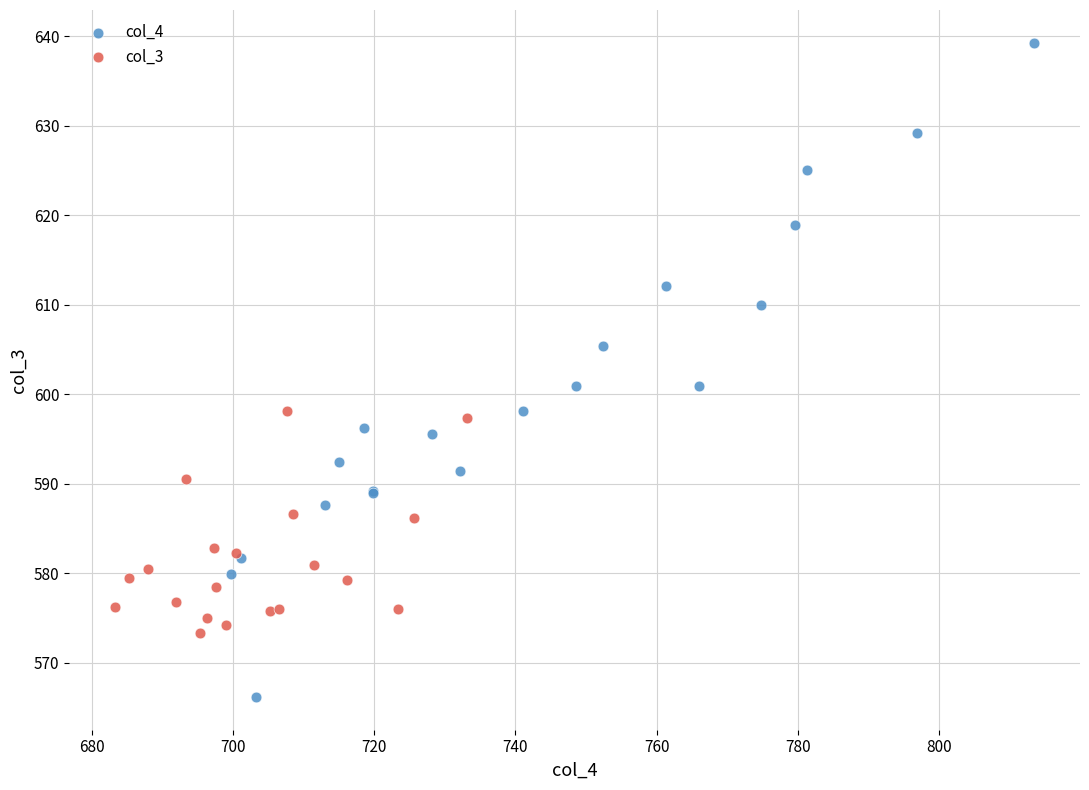

What are all the series names shown in the legend?

col_4, col_3